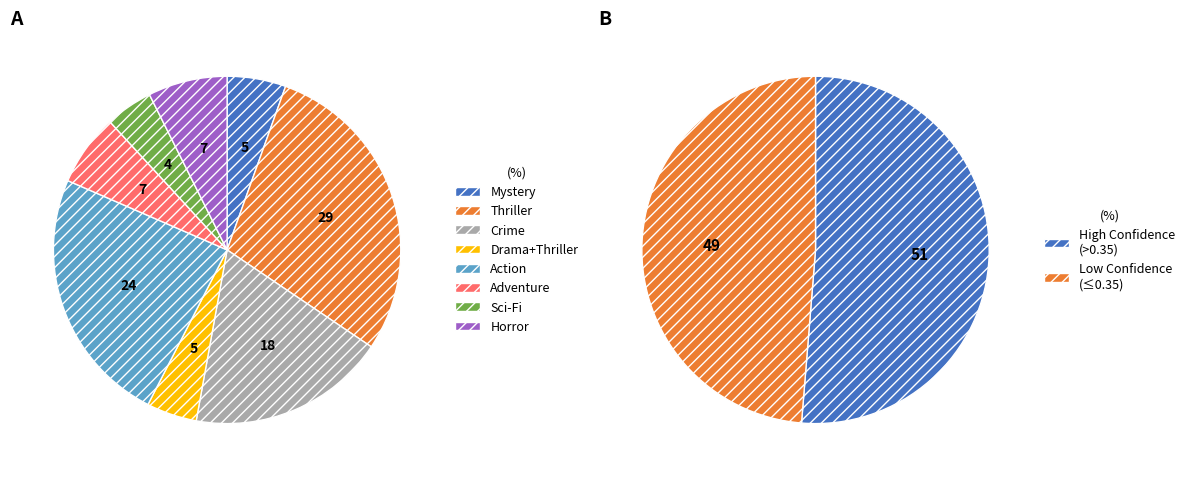

Is the sum of Crime->Thriller and Thriller->Crime greater than half?

No